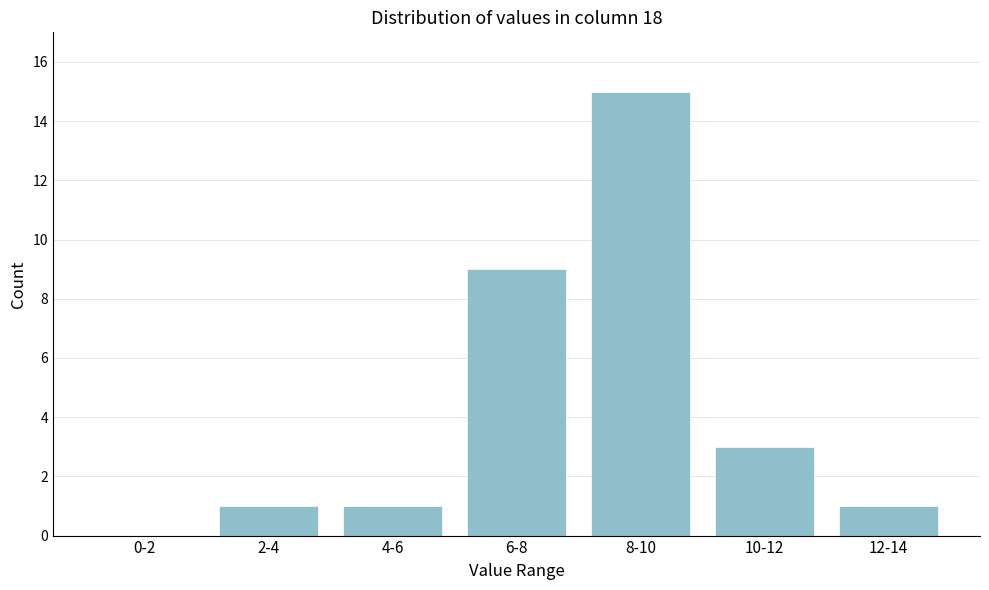

Reading left to right, extract all data points from this chart.

0-2=0	2-4=1	4-6=1	6-8=9	8-10=15	10-12=3	12-14=1